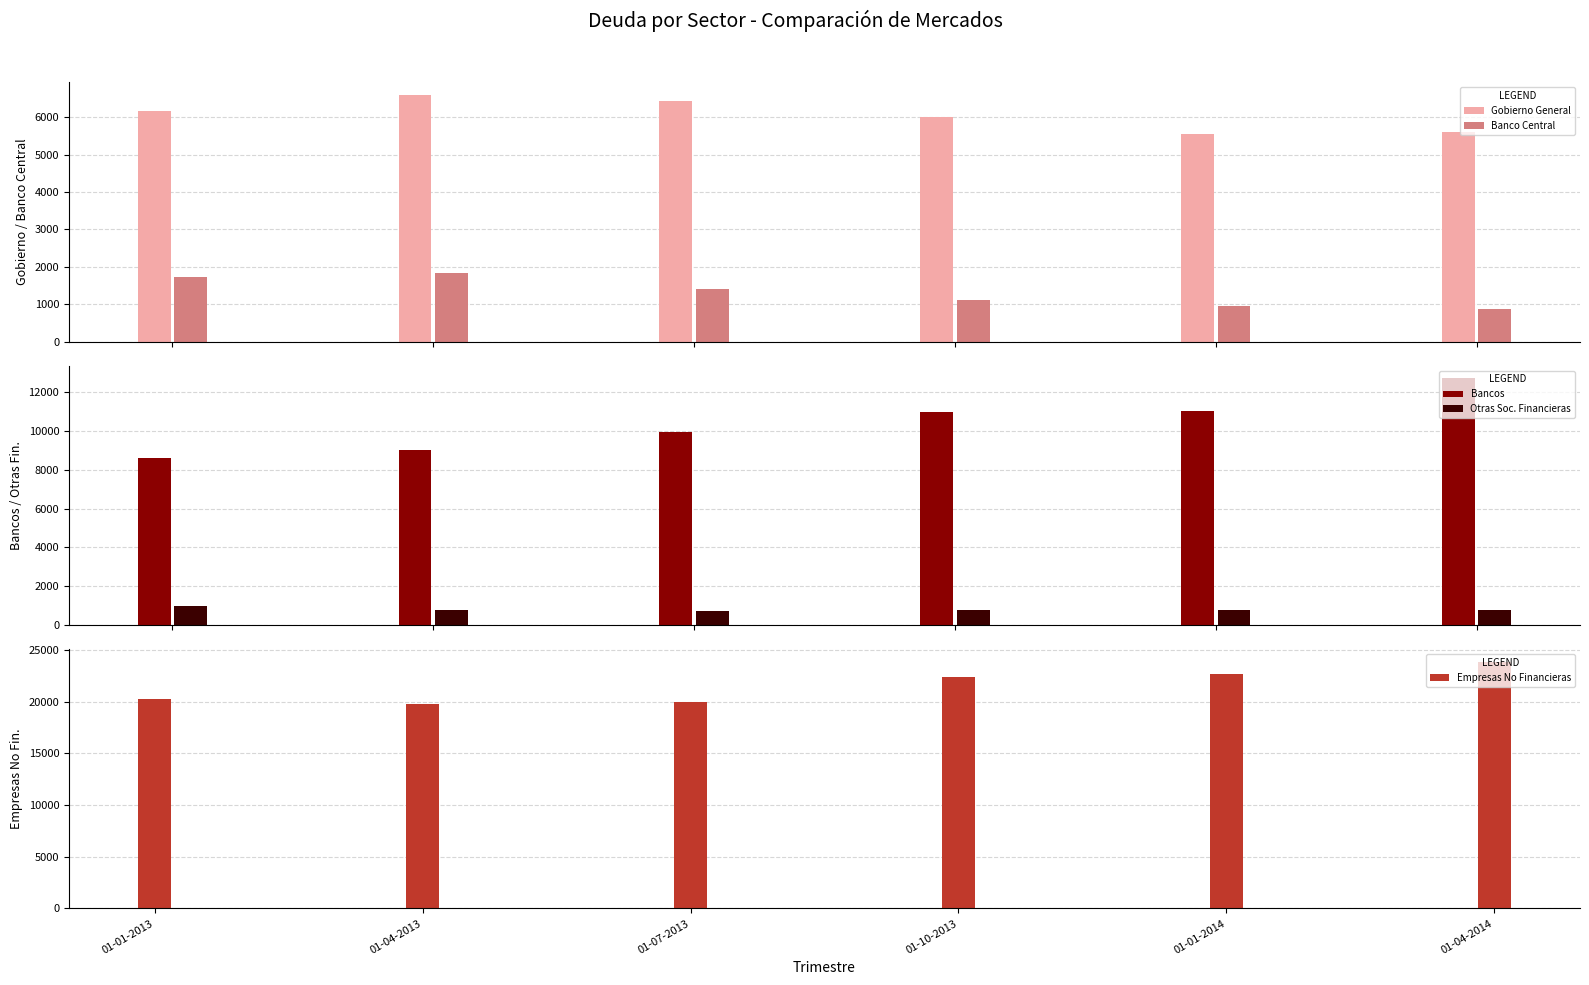

How many bars are there in each group?

5